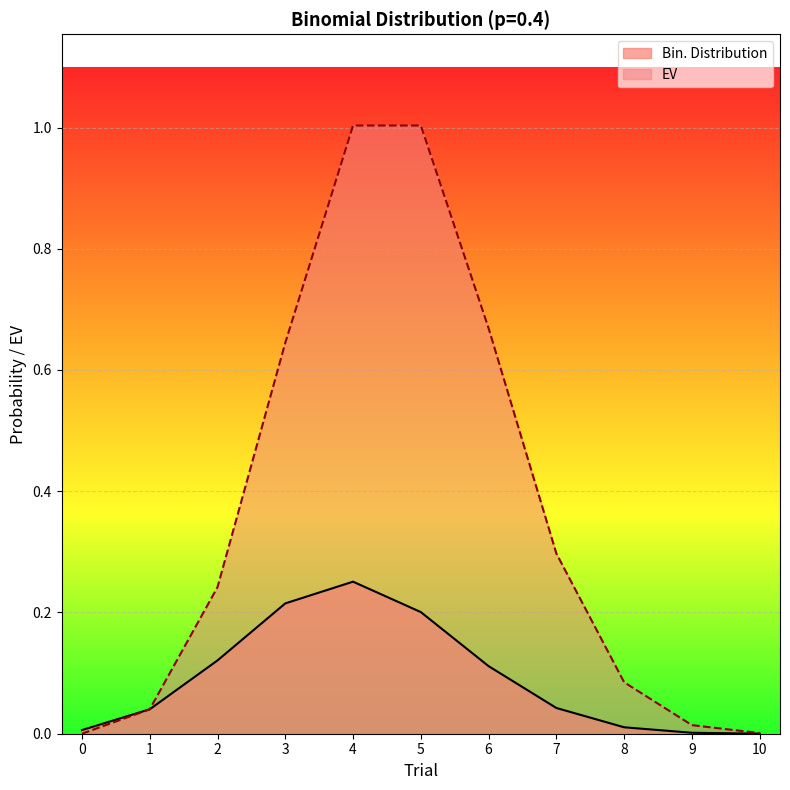

Which series has the largest range (max minus min)?

EV